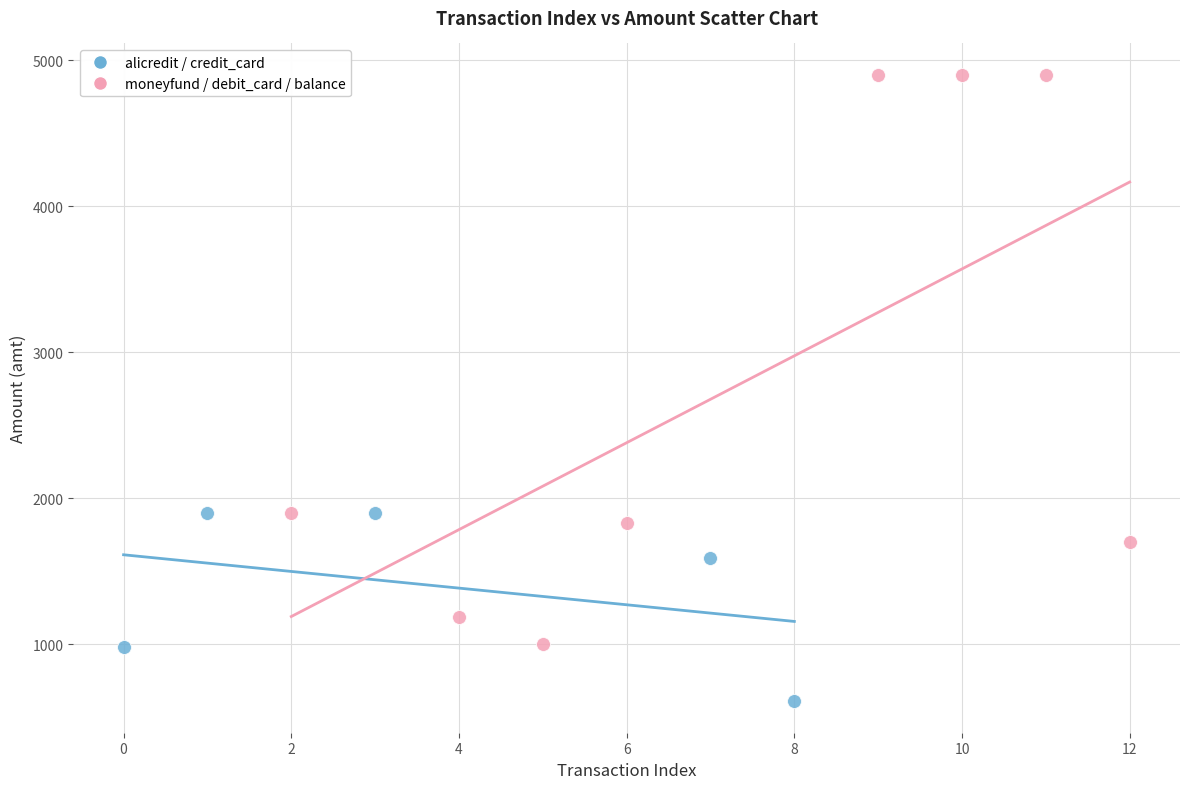

Which series reaches the minimum Y coordinate?

alicredit / credit_card